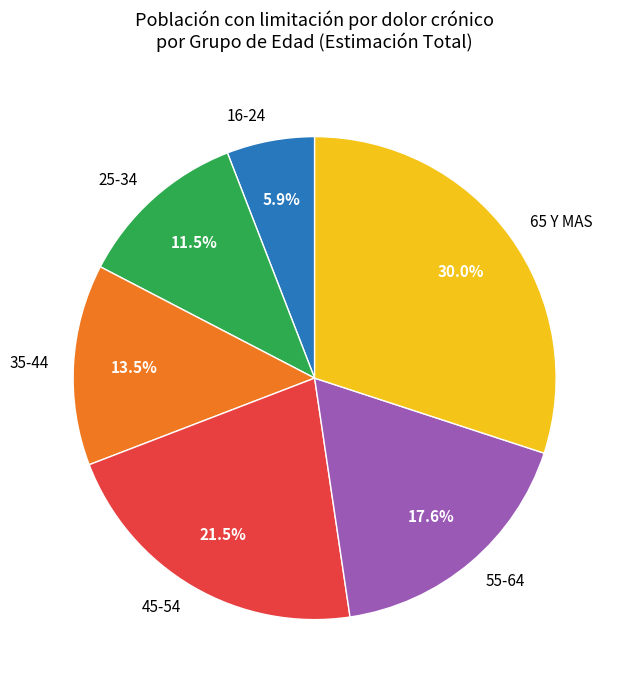

What percentage is NOT represented by 55-64?

82.4%